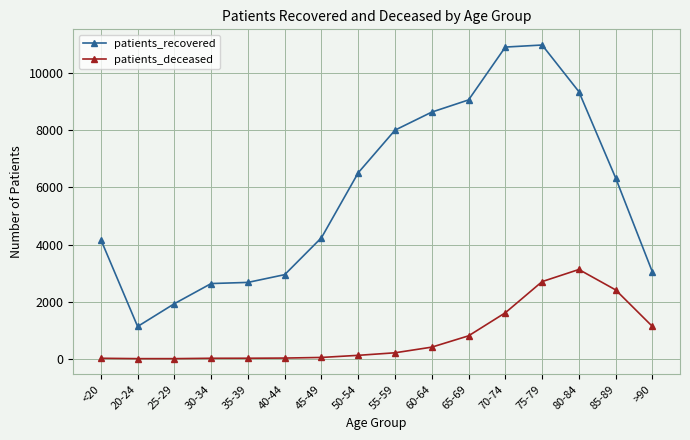

True or false: patients_recovered has more than 2 points higher than both neighbors.

False